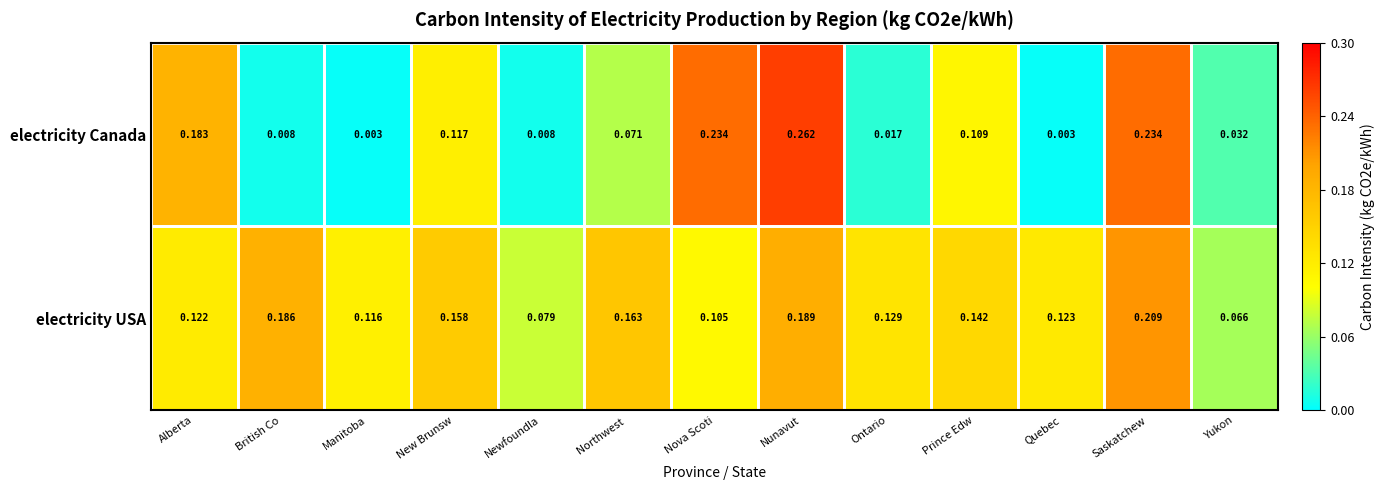

Which series changed the most between Alberta and British Co?

electricity Canada